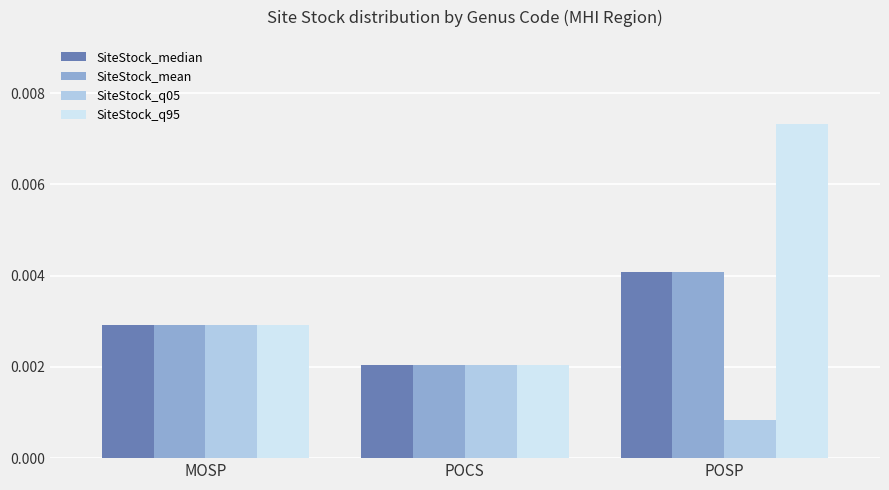

What is the label of the 1st bar from the right?

POSP